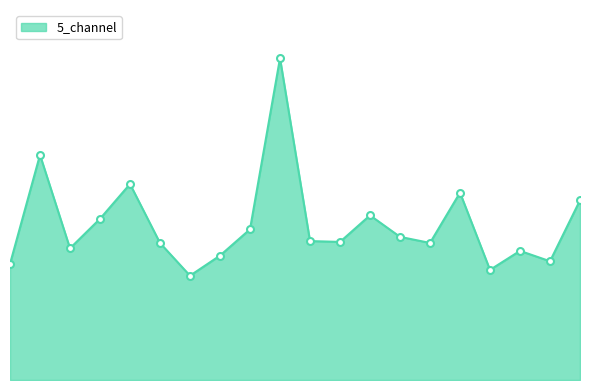

Is this an area chart (filled region under the line)?

Yes